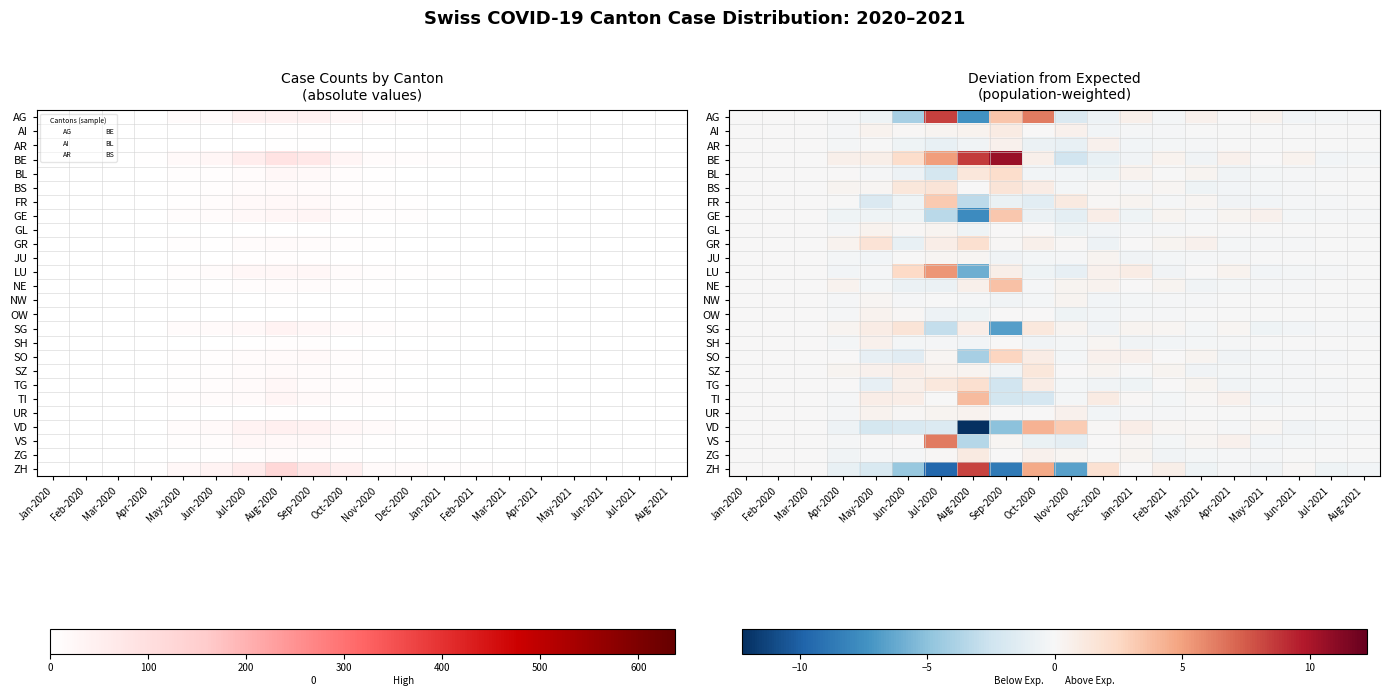

How many series are shown in this chart?

26